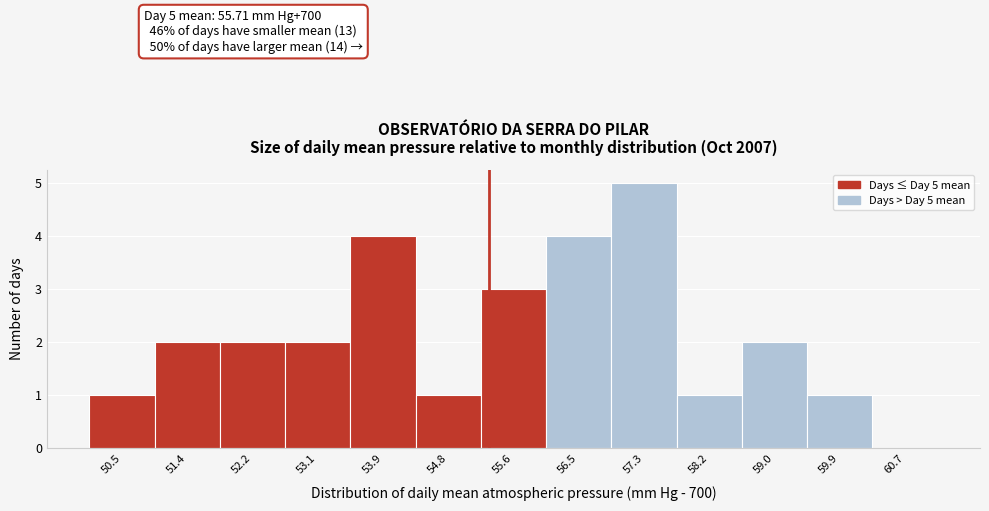

Reading right to left, list all the values displayed in this chart.

60.7=0	59.9=1	59.0=2	58.2=1	57.3=5	56.5=4	55.6=3	54.8=1	53.9=4	53.1=2	52.2=2	51.4=2	50.5=1